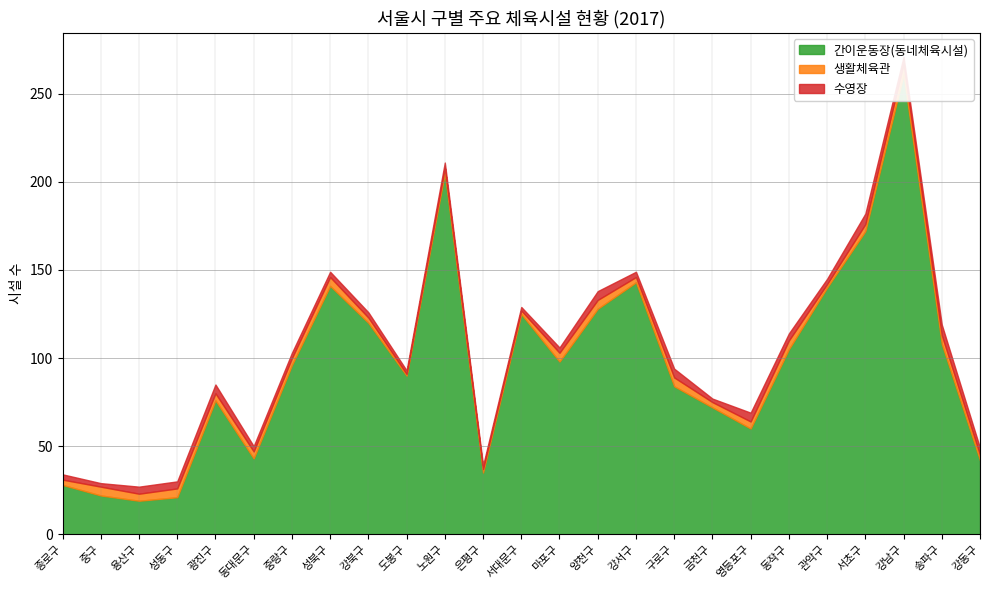

Which series ends up on top after the final intersection of 수영장 and 생활체육관?

수영장